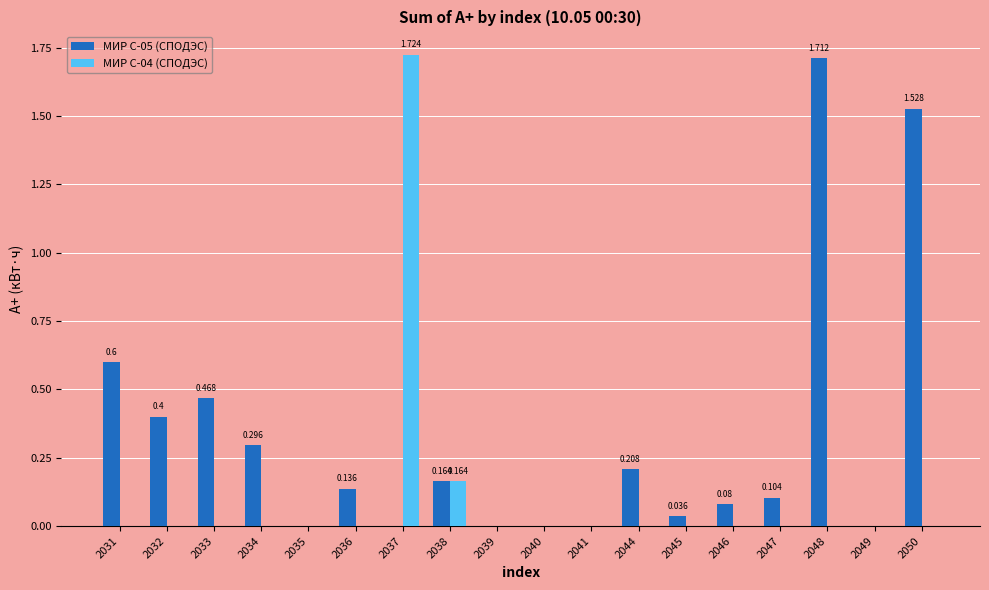

Which category has the highest value in the МИР С-04 (СПОДЭС) series?

2037